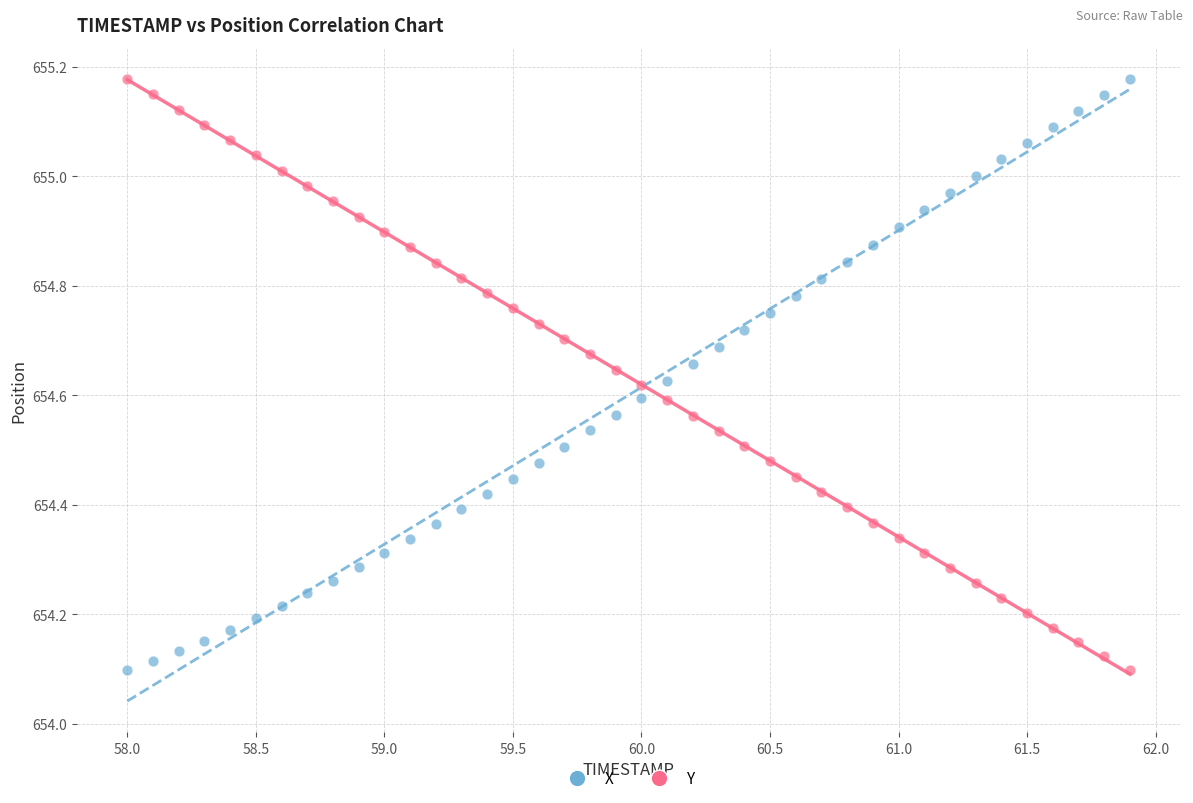

Across all data points, what is the range of Y values (max minus min)?

1.1